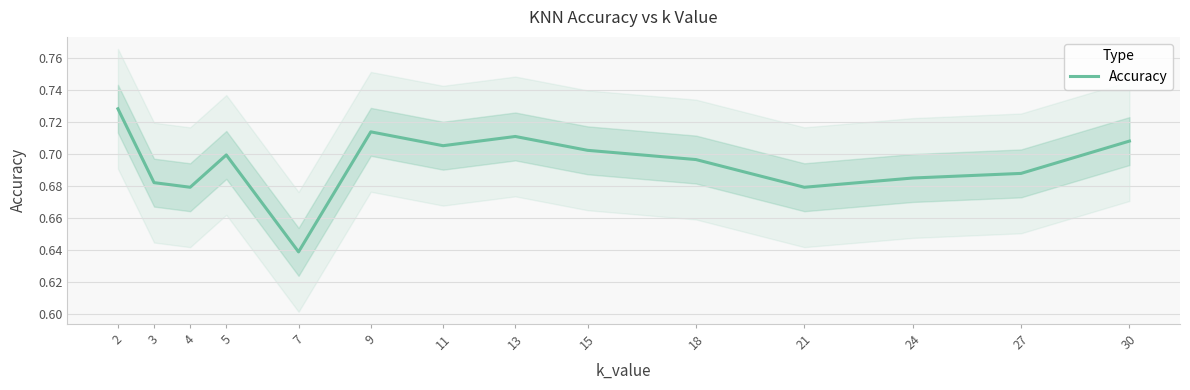

At which category does the data reach its first local valley?

4